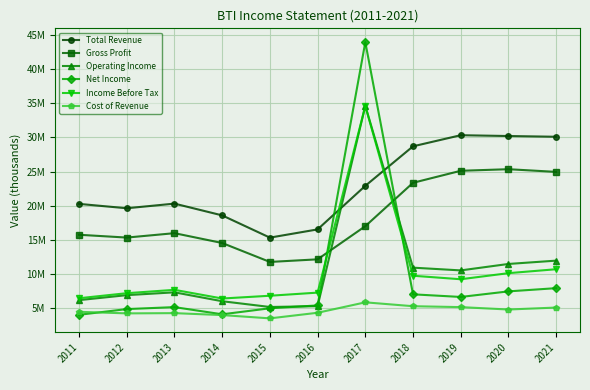

Which series changed the most between 2016 and 2017?

Net Income